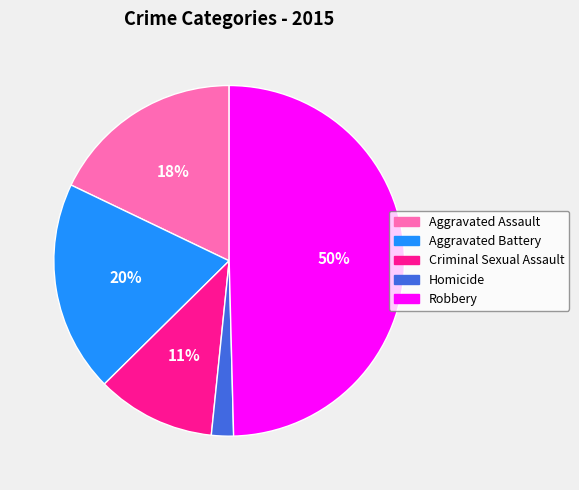

To the nearest percent, what portion does Homicide represent?

2%